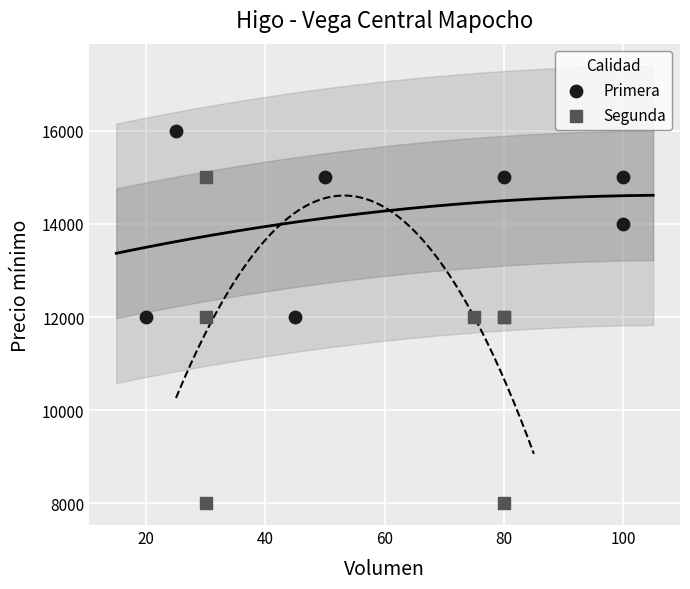

Which series contains the highest Y value?

Primera